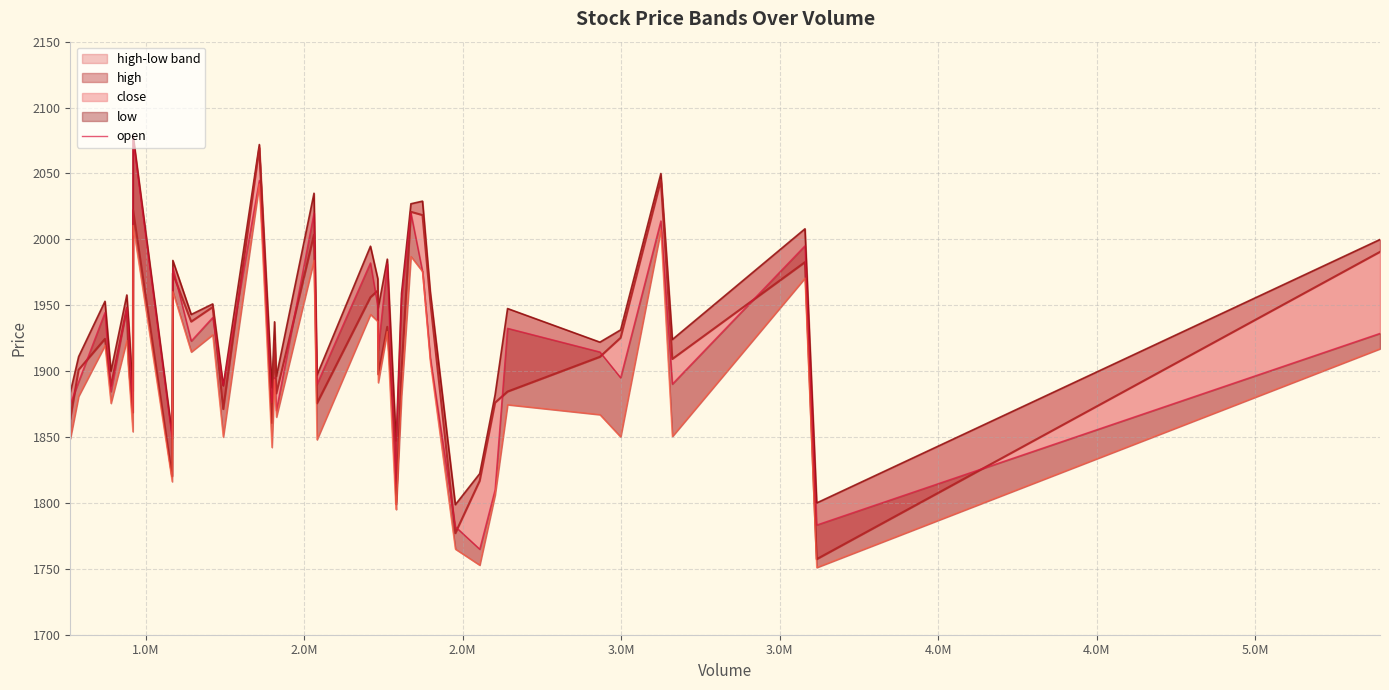

What is the average value of the open series?

1916.2